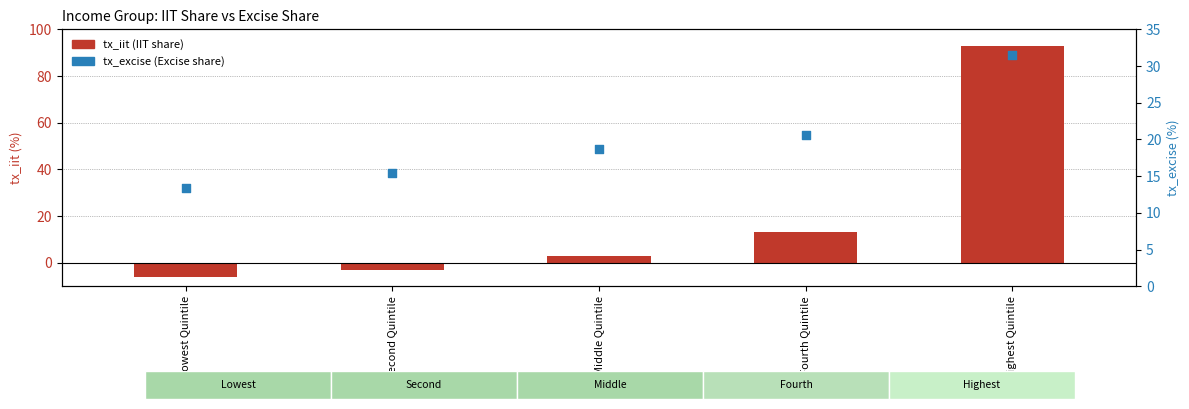

Which series has the largest total across all categories?

tx_iit (IIT share)